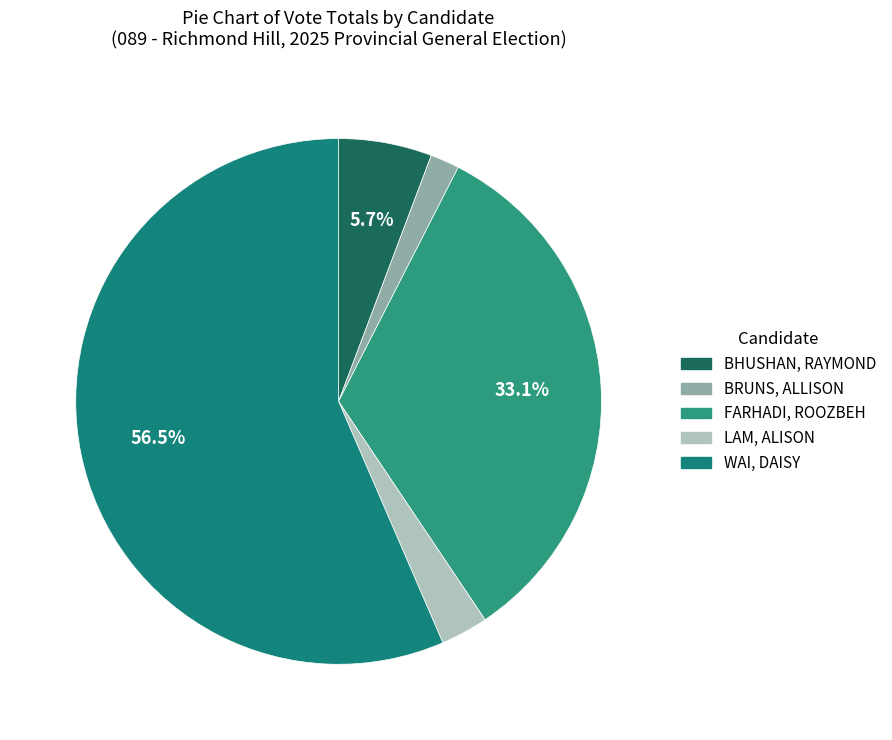

What is the smallest slice in the pie chart?

BRUNS, ALLISON